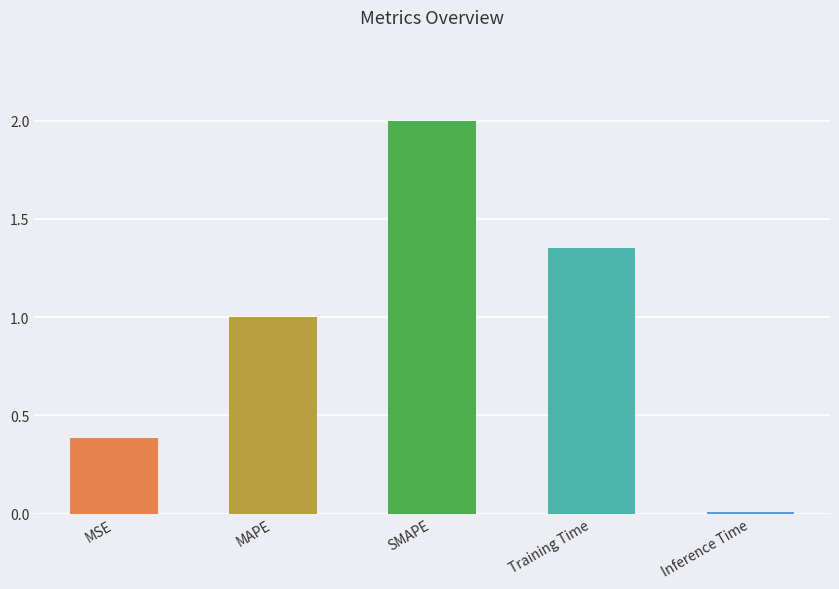

What is the value of the 3rd bar from the left?

2.0